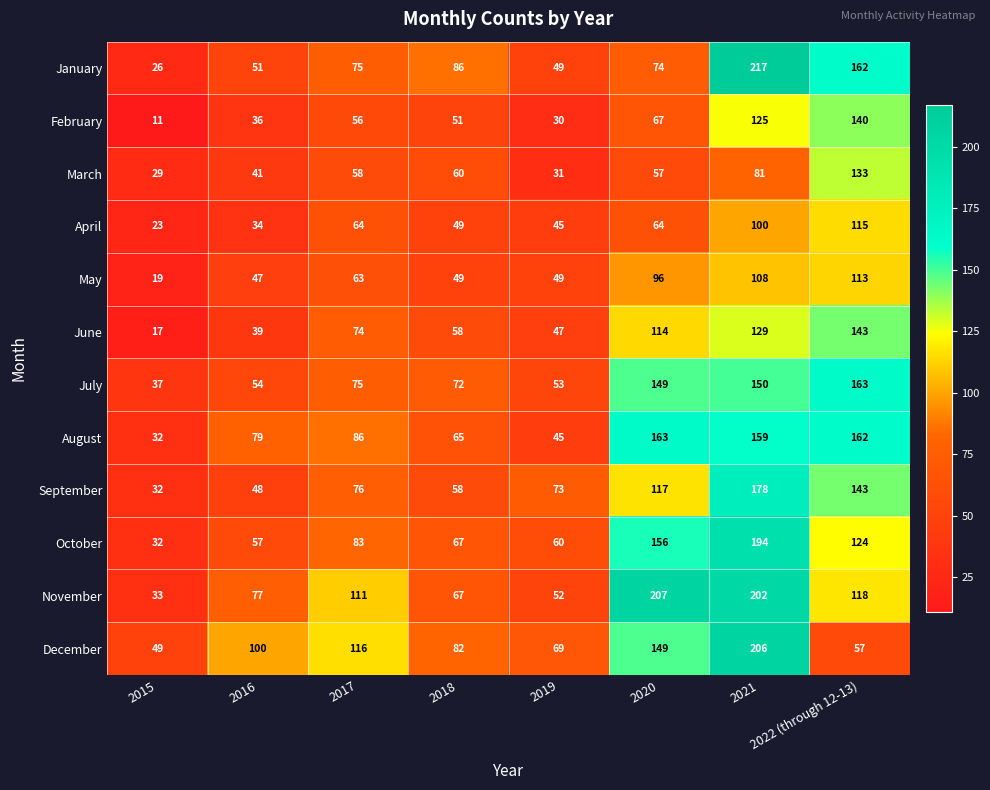

Which series has the largest total across all categories?

November